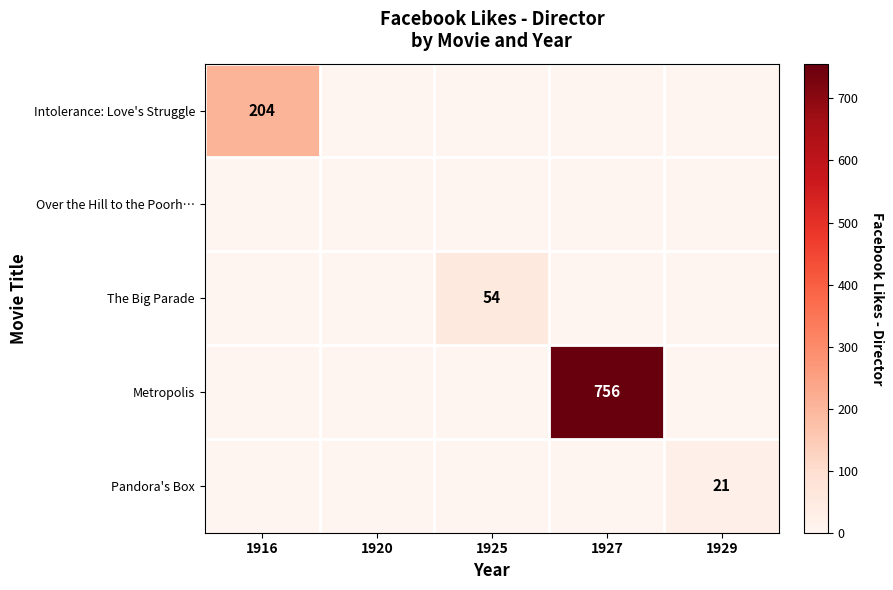

The The Big Parade series shows 0 at 1916. True or false?

True